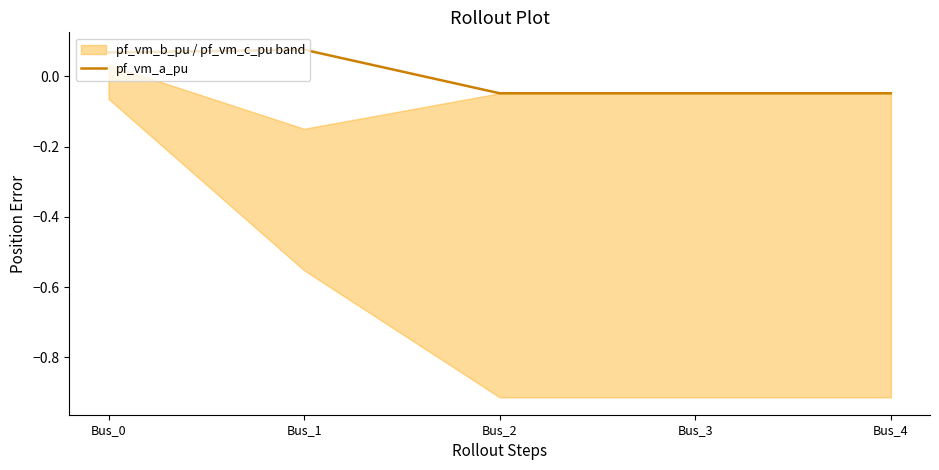

Rank the categories by value from lowest to highest.

Bus_4, Bus_3, Bus_2, Bus_0, Bus_1